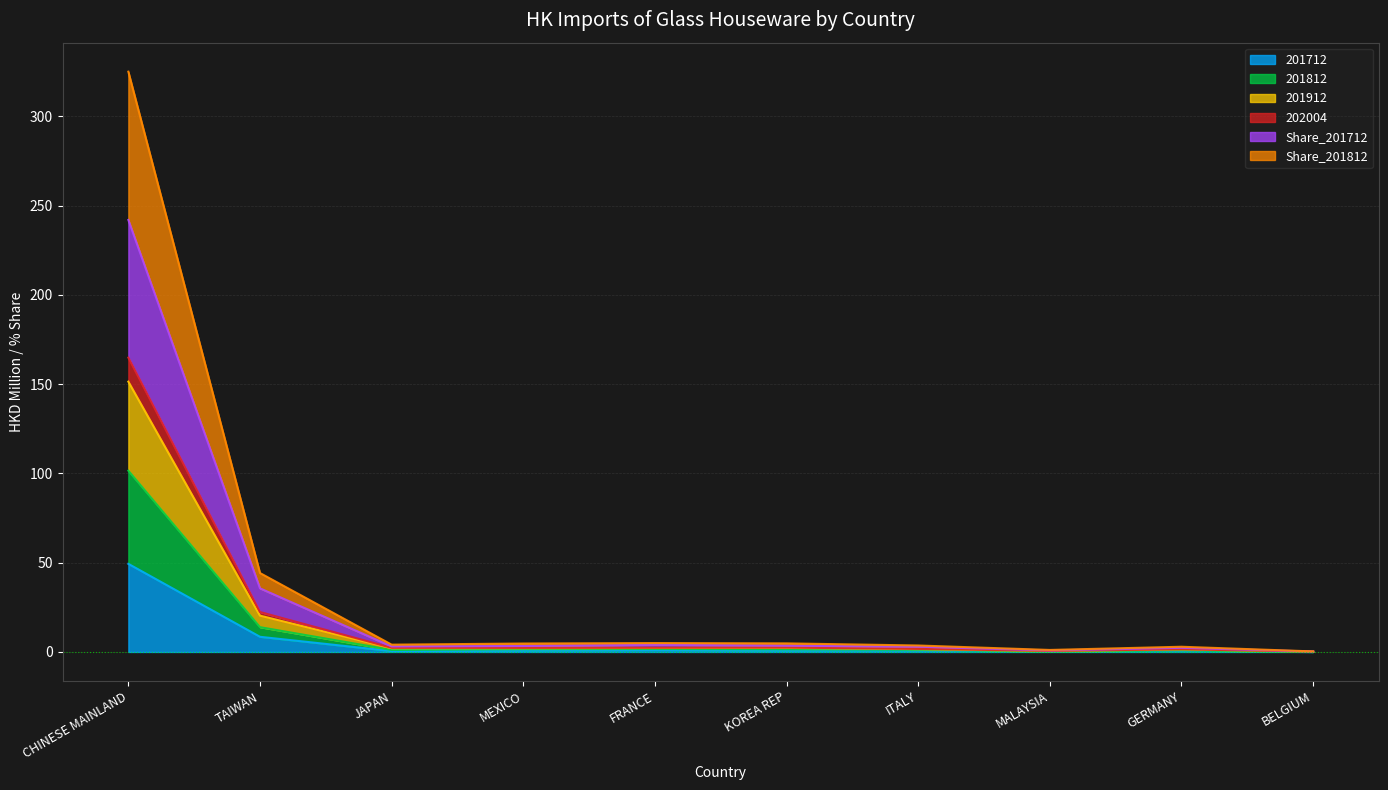

Which category has the highest value in the 201712 series?

CHINESE MAINLAND